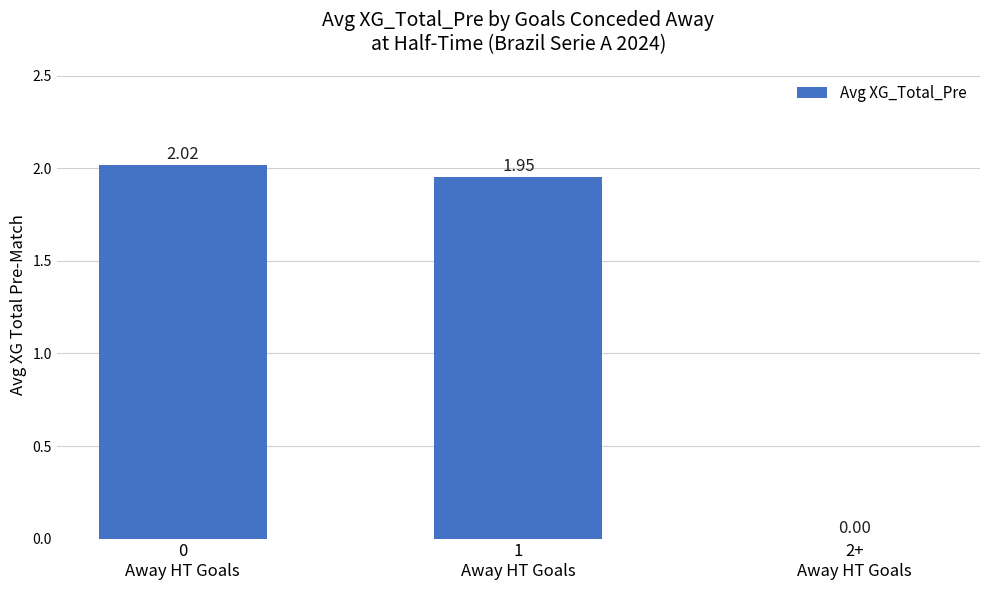

How many series are shown in this chart?

1